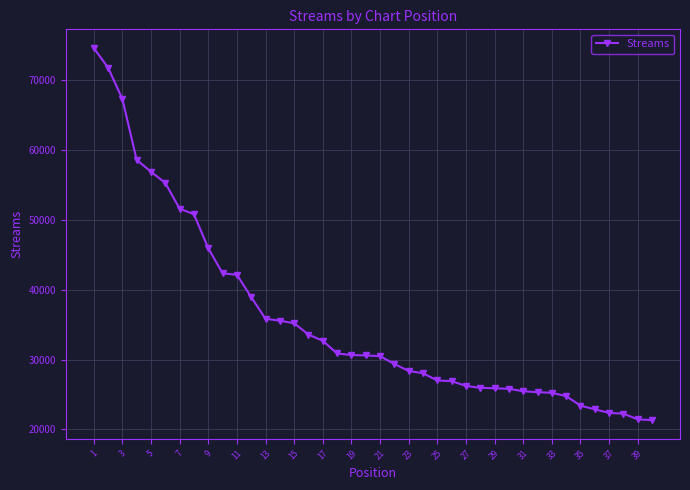

What is the value of the 7th point from the left?

51615